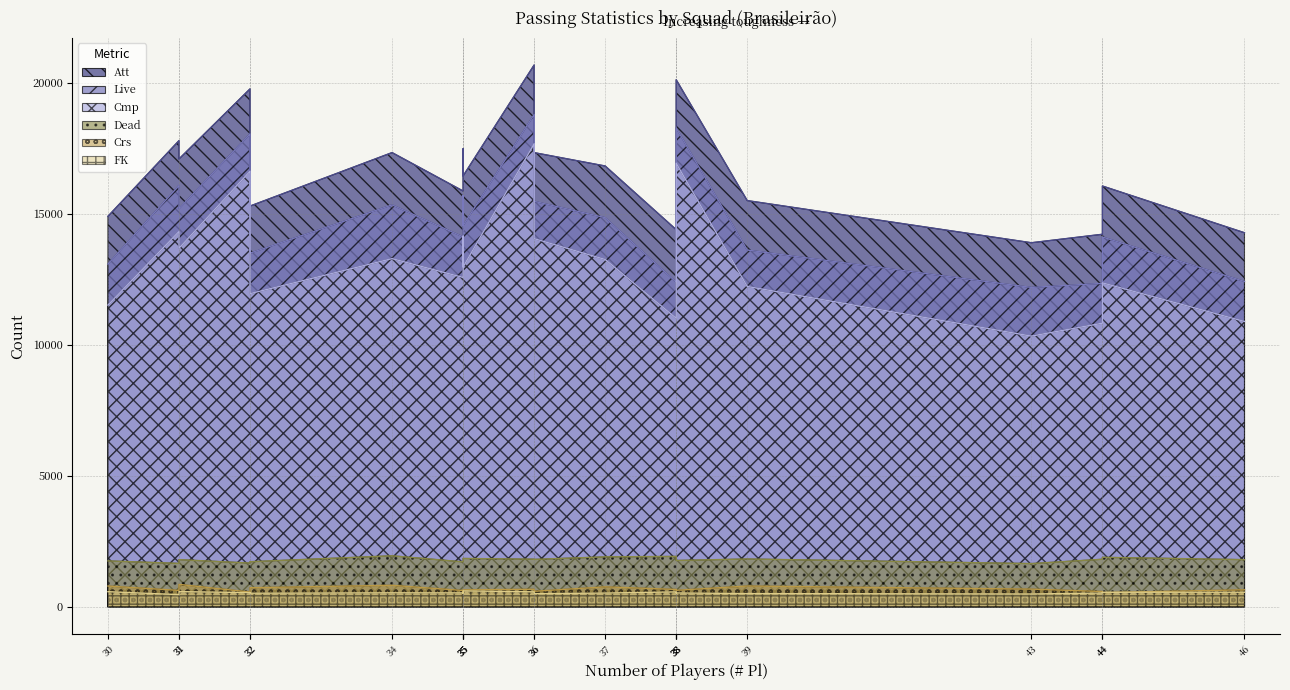

True or false: FK and Att cross at least once.

False